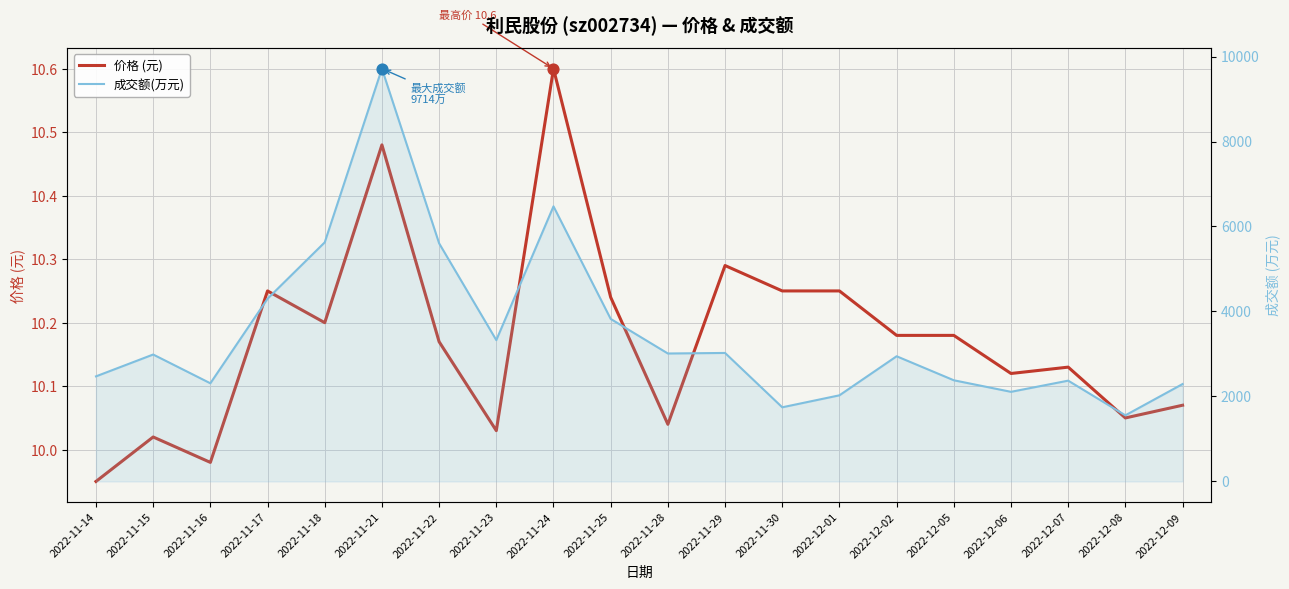

What is the total value across all series at 2022-11-15?

2997.0